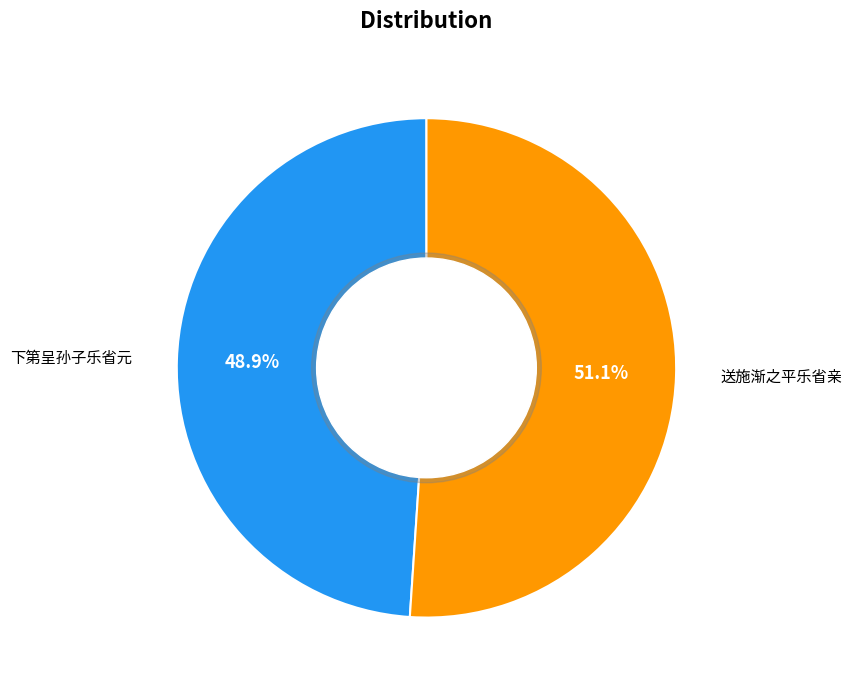

How many segments does this pie chart have?

2